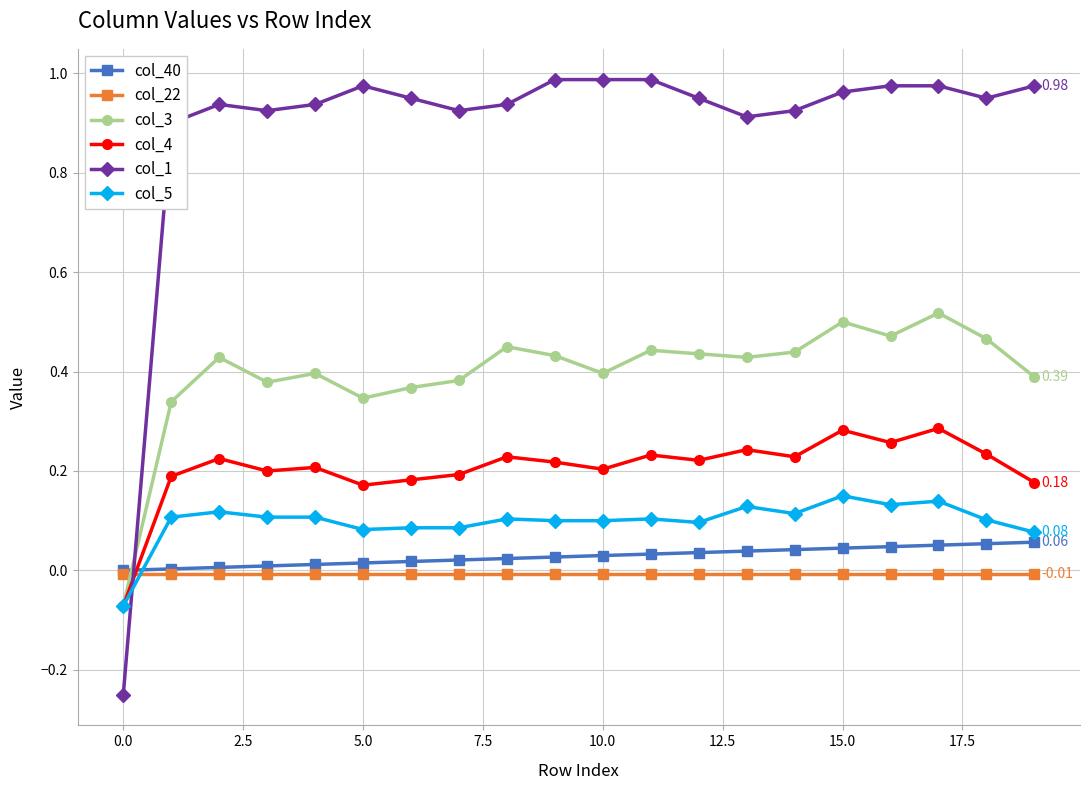

Which series has the largest range (max minus min)?

col_1